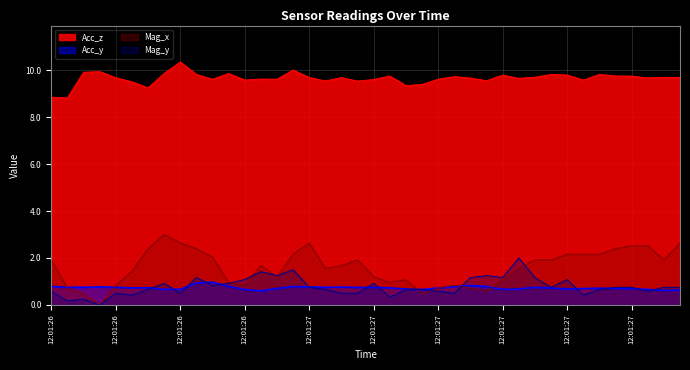

How many lines are shown in the chart?

4